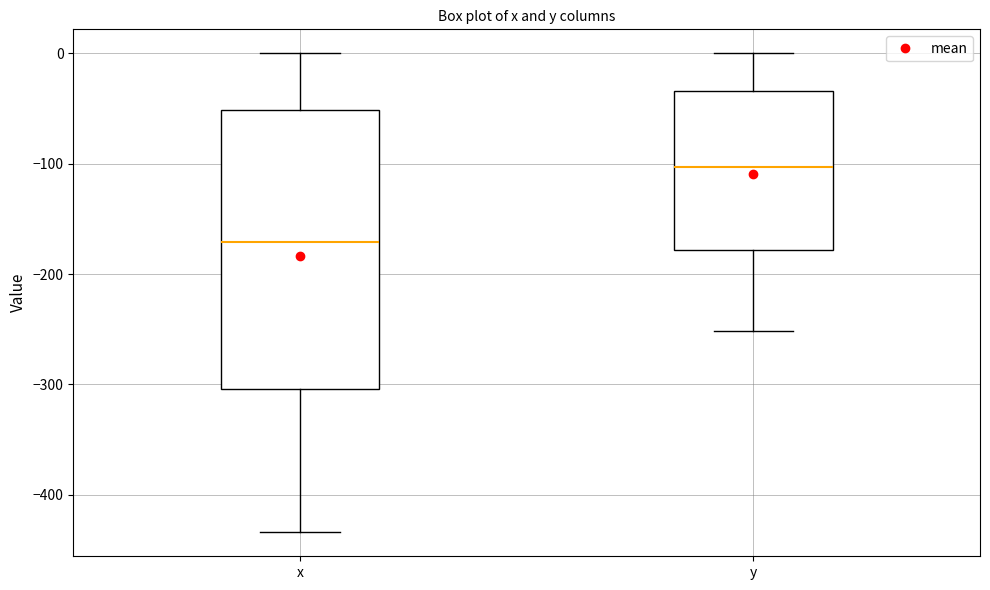

Comparing the boxes themselves (not the whiskers), which one is the tallest?

x